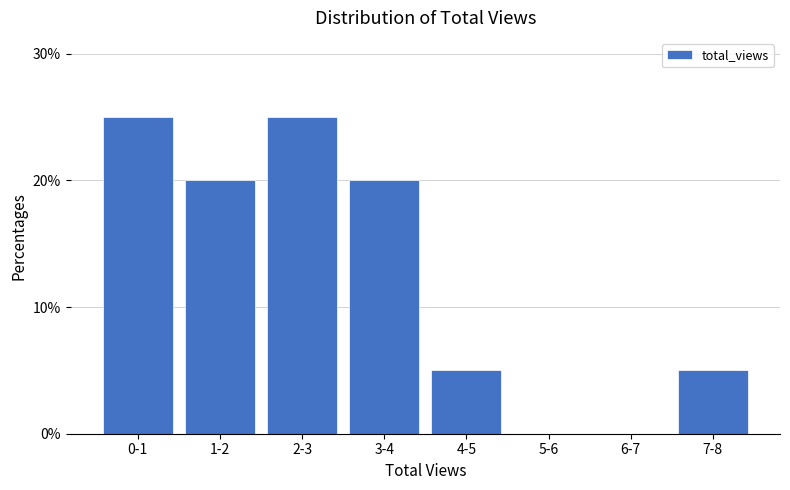

Reading left to right, transcribe all the data shown in this chart.

0-1=25	1-2=20	2-3=25	3-4=20	4-5=5	5-6=0	6-7=0	7-8=5